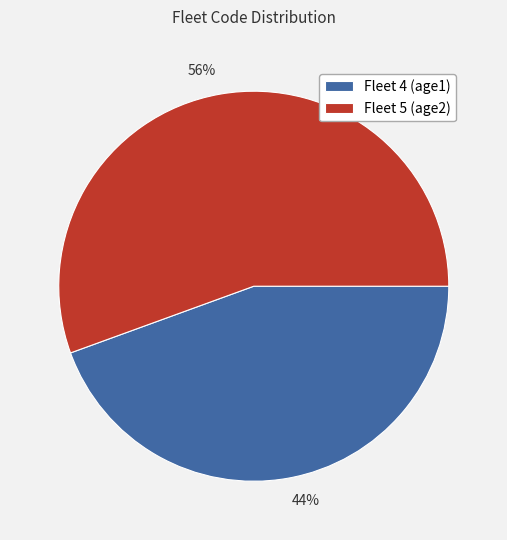

To the nearest percent, what is the average slice percentage?

50%